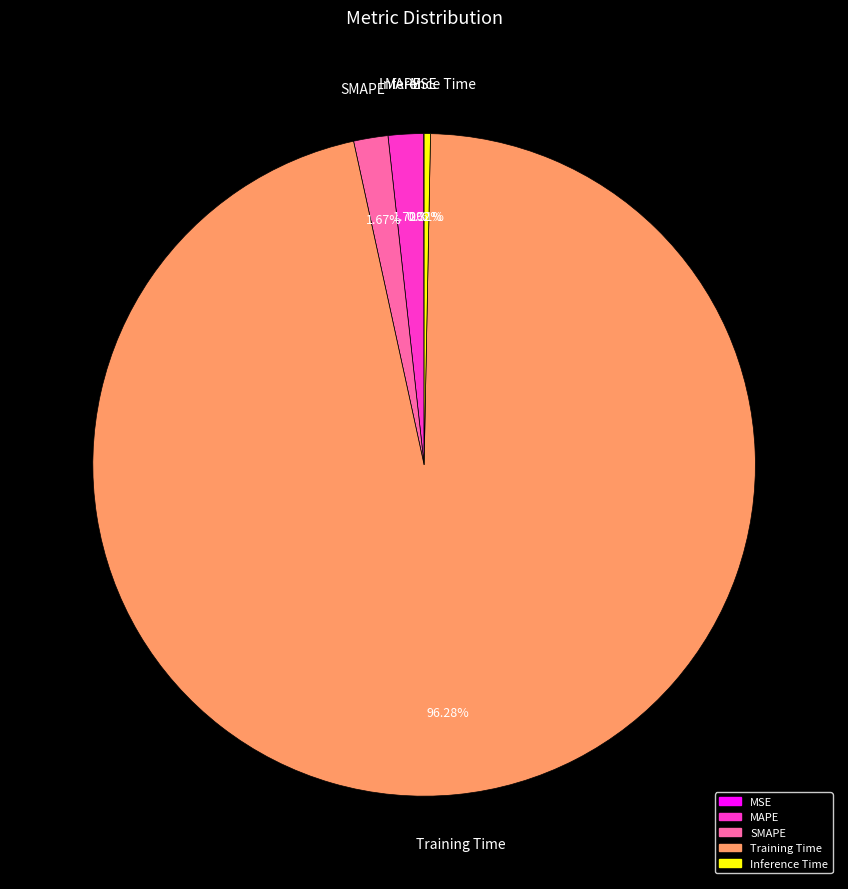

Which has a higher value, Training Time or MAPE?

Training Time